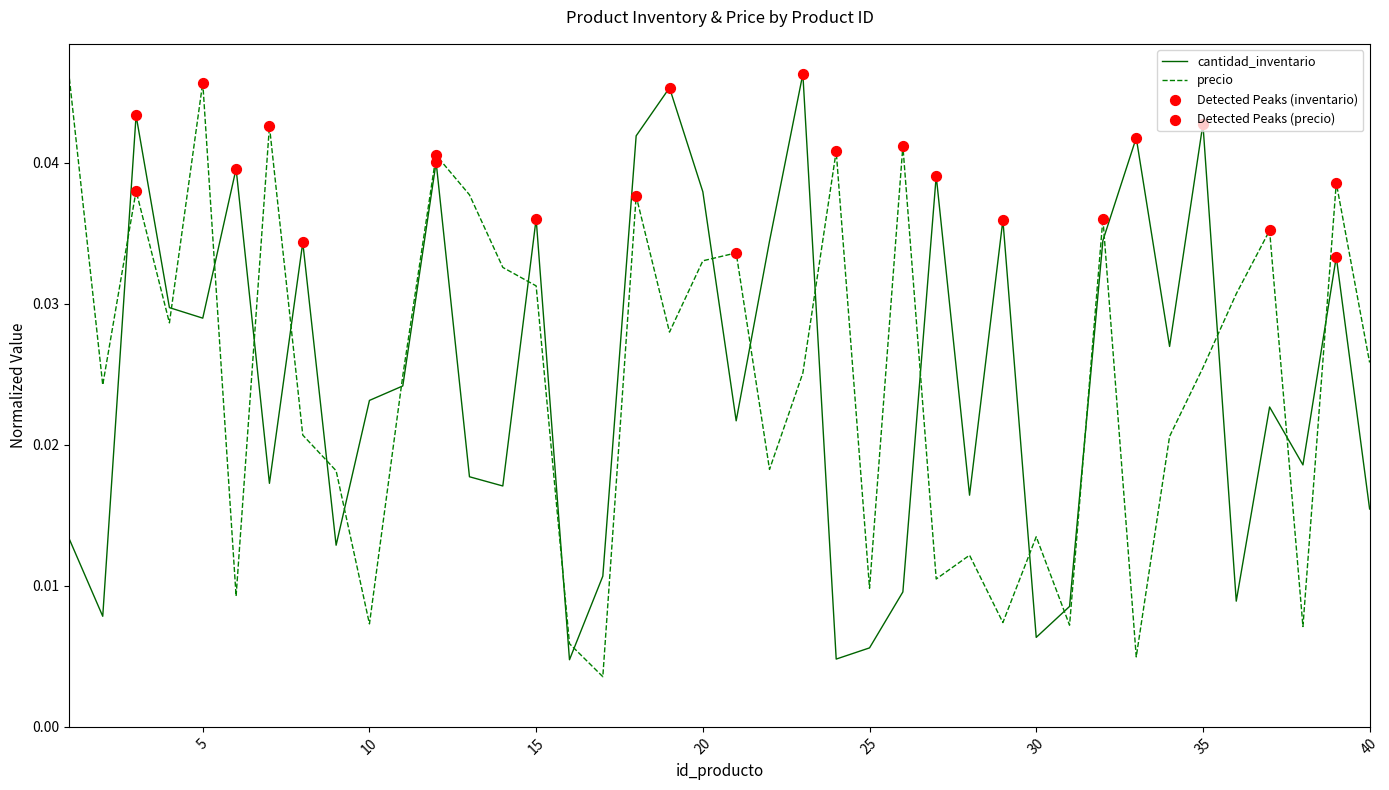

Which series ends up on top after the final intersection of cantidad_inventario and precio?

precio